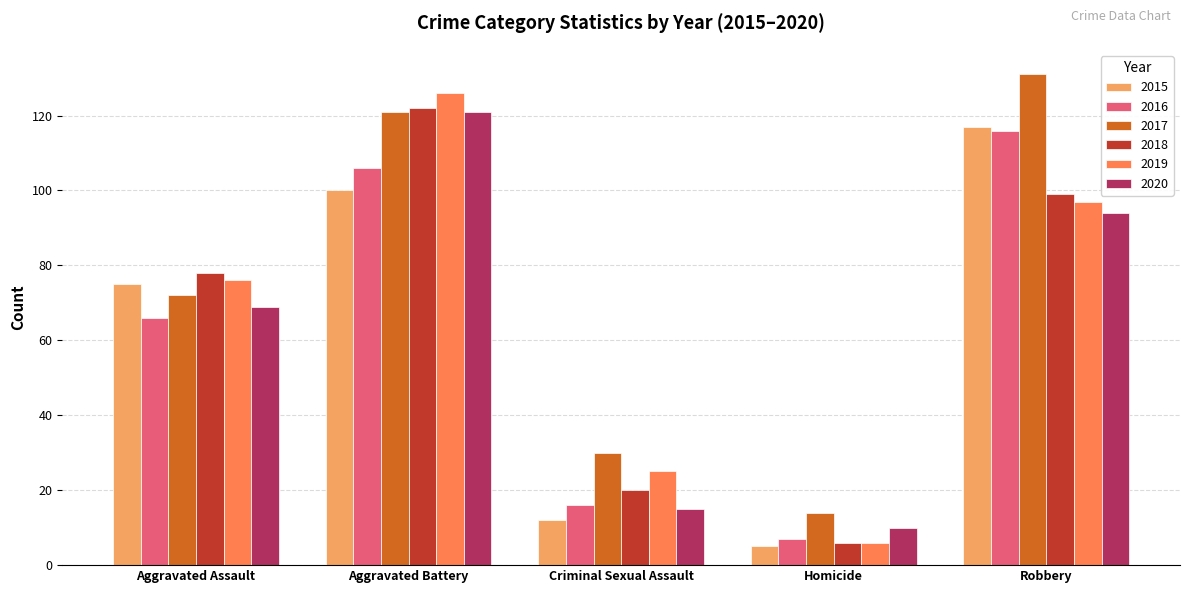

Which category has the lowest value across all series?

Homicide